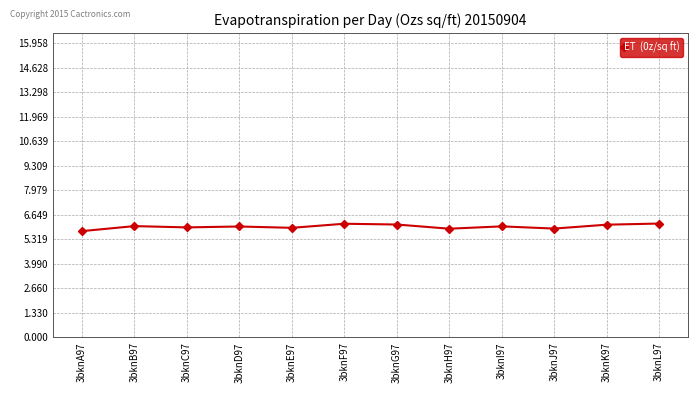

What is the difference between the maximum and minimum values?

0.4